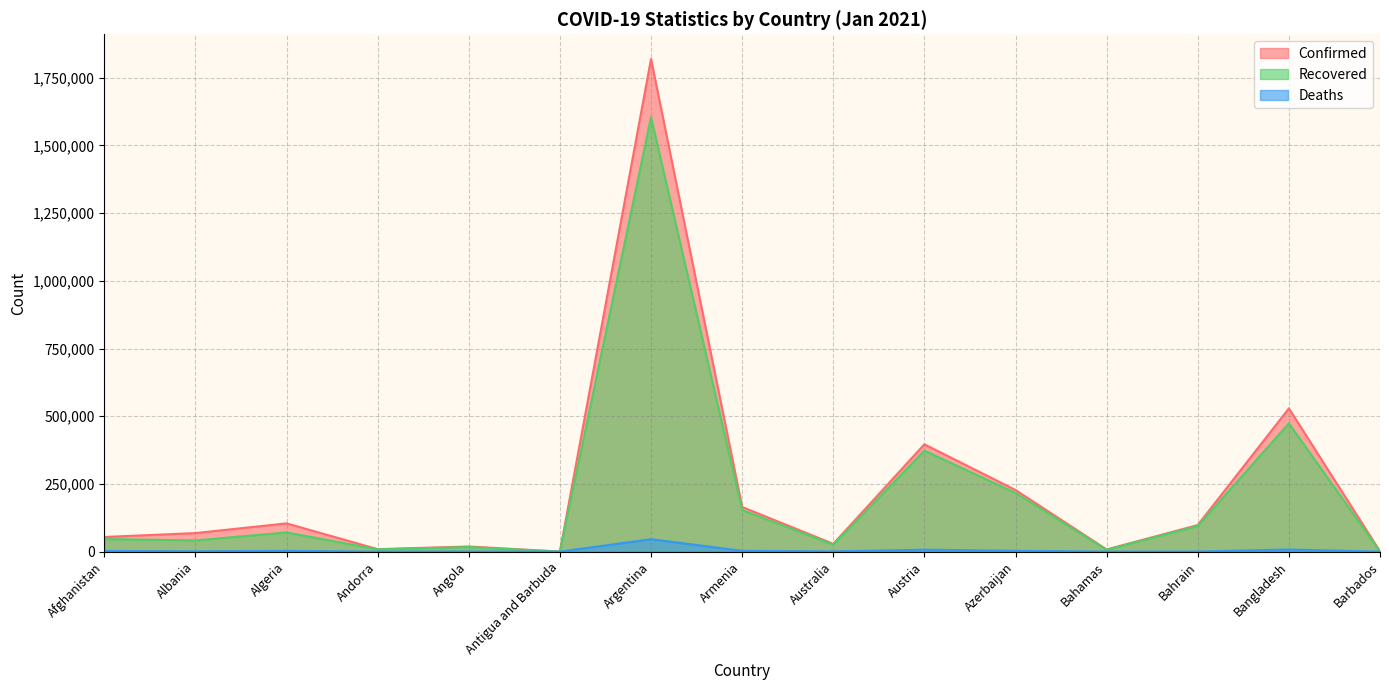

The value of Recovered at Andorra is 8349. True or false?

True